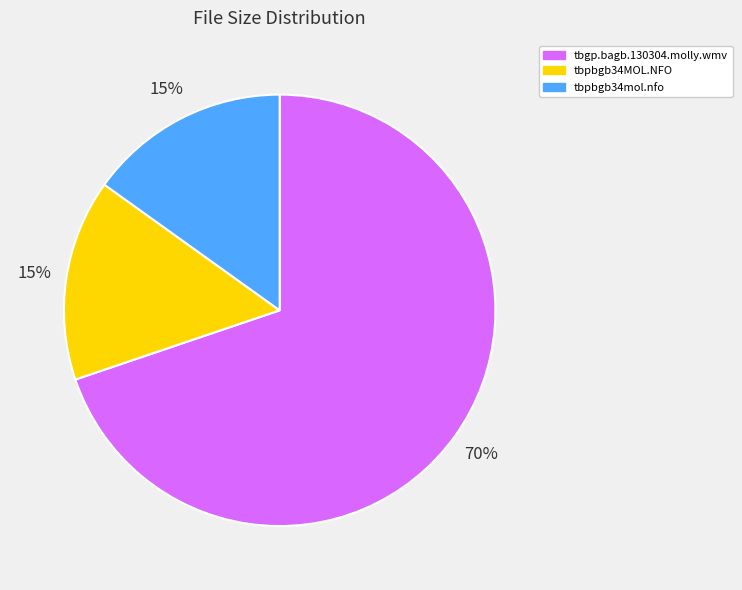

Which slice is the largest?

tbgp.bagb.130304.molly.wmv